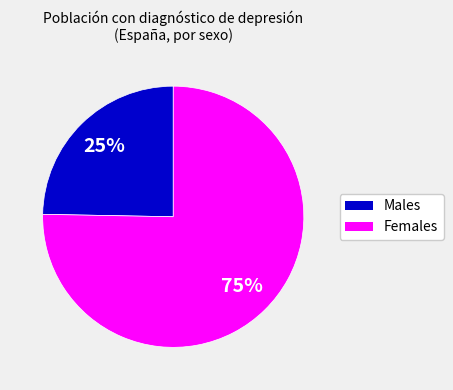

Is there a majority slice in this chart?

Yes